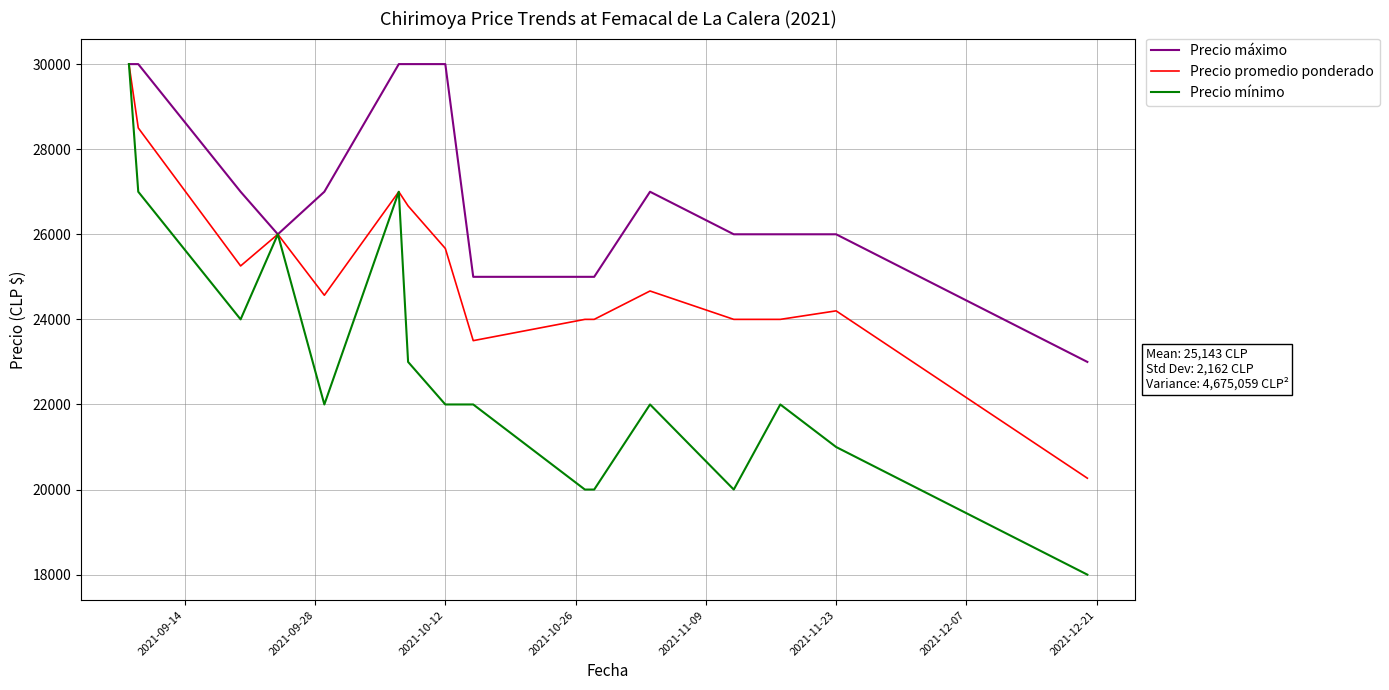

List the series in order of their overall mean, lowest first.

Precio mínimo, Precio promedio ponderado, Precio máximo